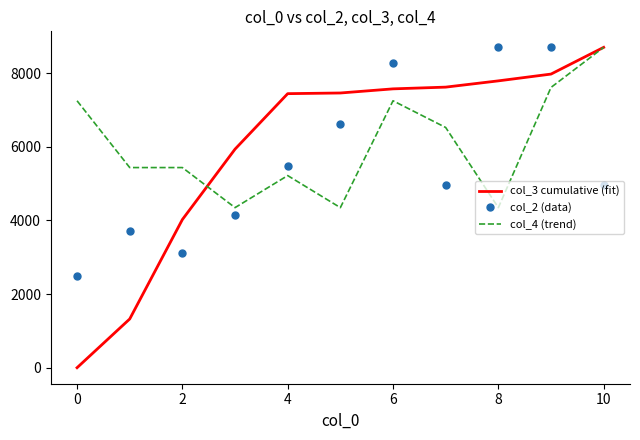

What is the highest value of the col_2 (data) series?

8696.0